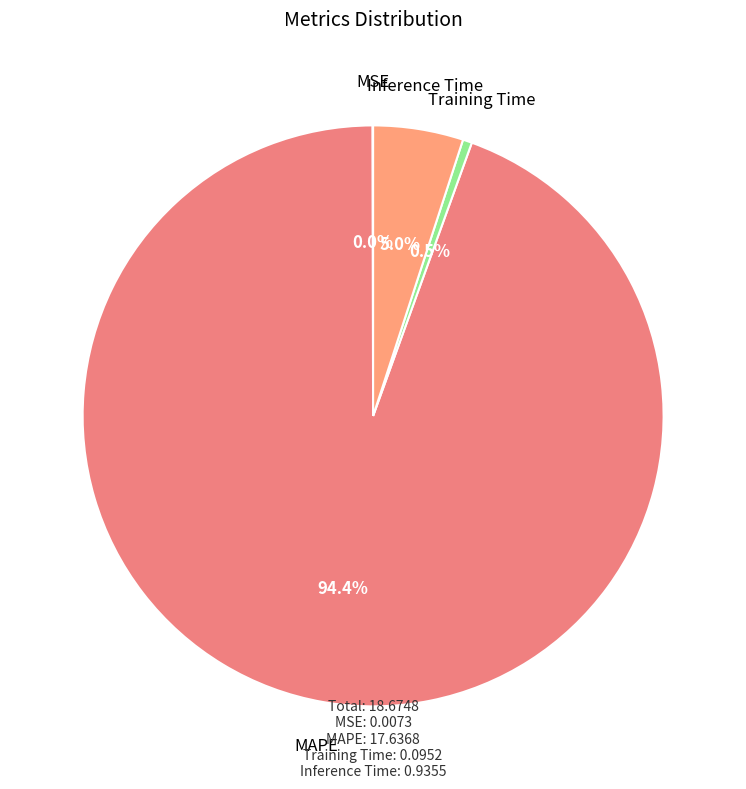

To the nearest percent, what is the average slice percentage?

25%